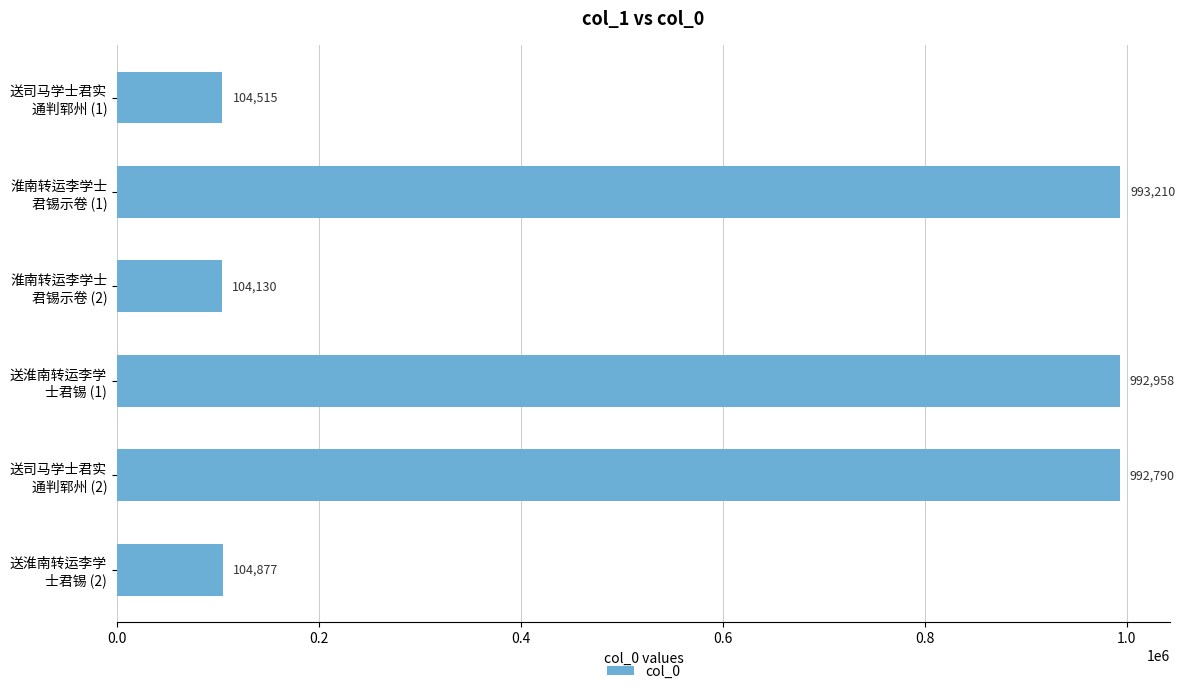

What is the value of the 3rd bar from the top?

104130